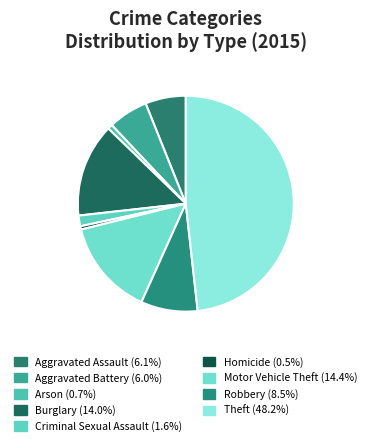

To the nearest percent, what is the average slice percentage?

11%